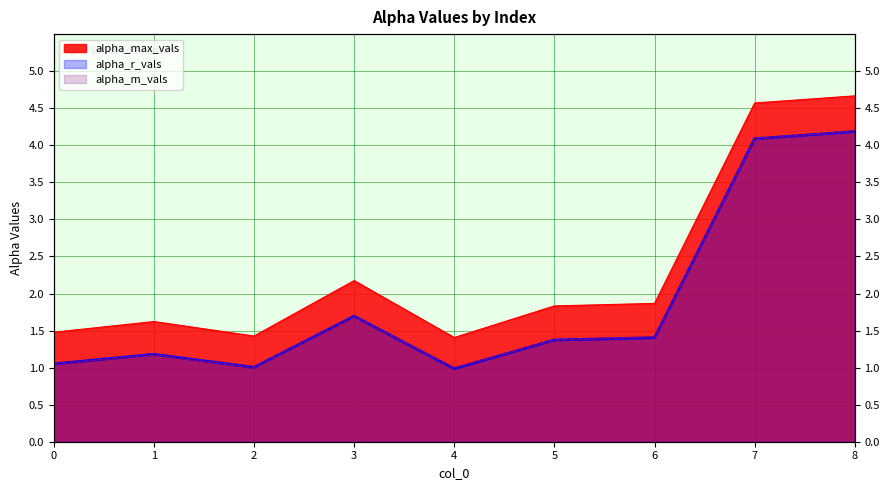

Reading left to right, list all the values displayed in this chart.

alpha_max_vals: 1.5	1.6	1.4	2.2	1.4	1.8	1.9	4.6	4.7
alpha_r_vals: 1.0	1.2	1.0	1.7	1.0	1.4	1.4	4.1	4.2
alpha_m_vals: 1.1	1.2	1.0	1.7	1.0	1.4	1.4	4.1	4.2